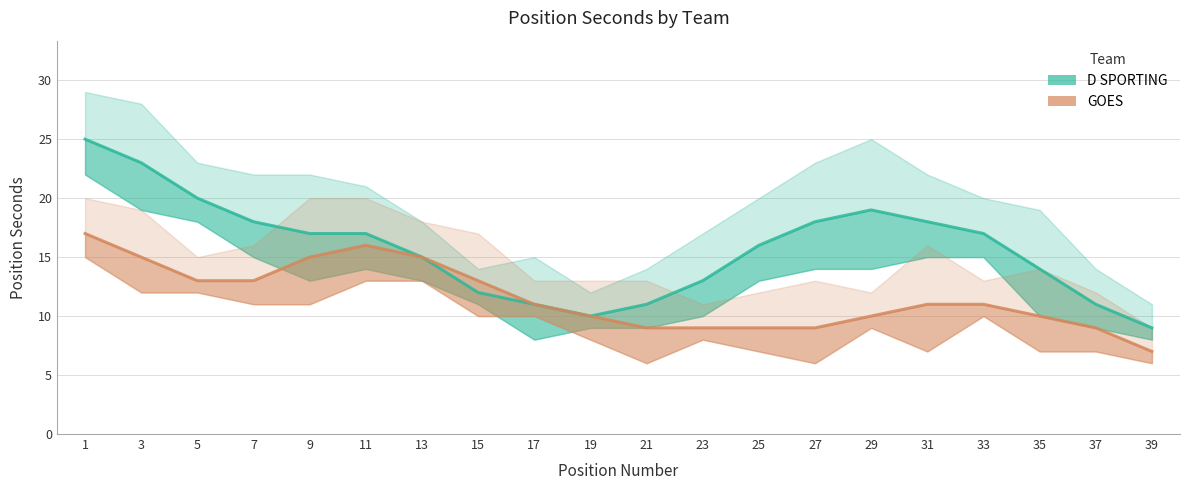

Reading left to right, what are all the values shown in this chart?

D SPORTING: 1=25	3=23	5=20	7=18	9=17	11=17	13=15	15=12	17=11	19=10	21=11	23=13	25=16	27=18	29=19	31=18	33=17	35=14	37=11	39=9
GOES: 1=17	3=15	5=13	7=13	9=15	11=16	13=15	15=13	17=11	19=10	21=9	23=9	25=9	27=9	29=10	31=11	33=11	35=10	37=9	39=7